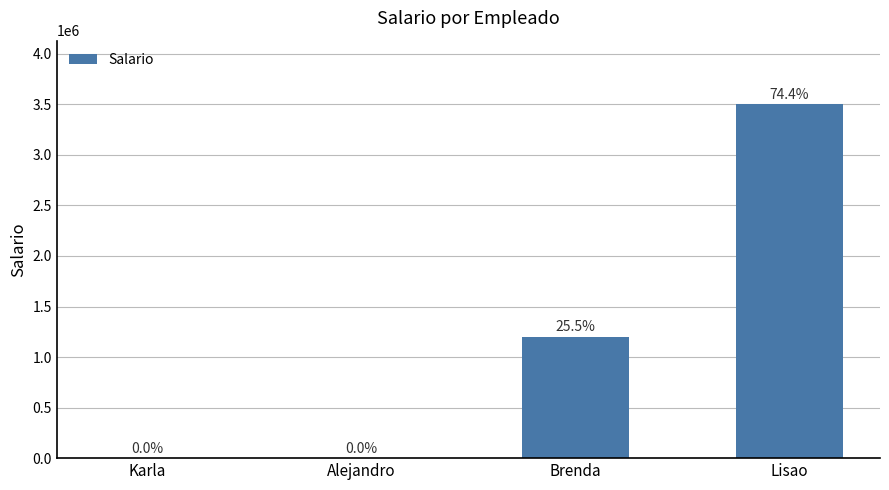

Which has a higher value, Karla or Alejandro?

Karla